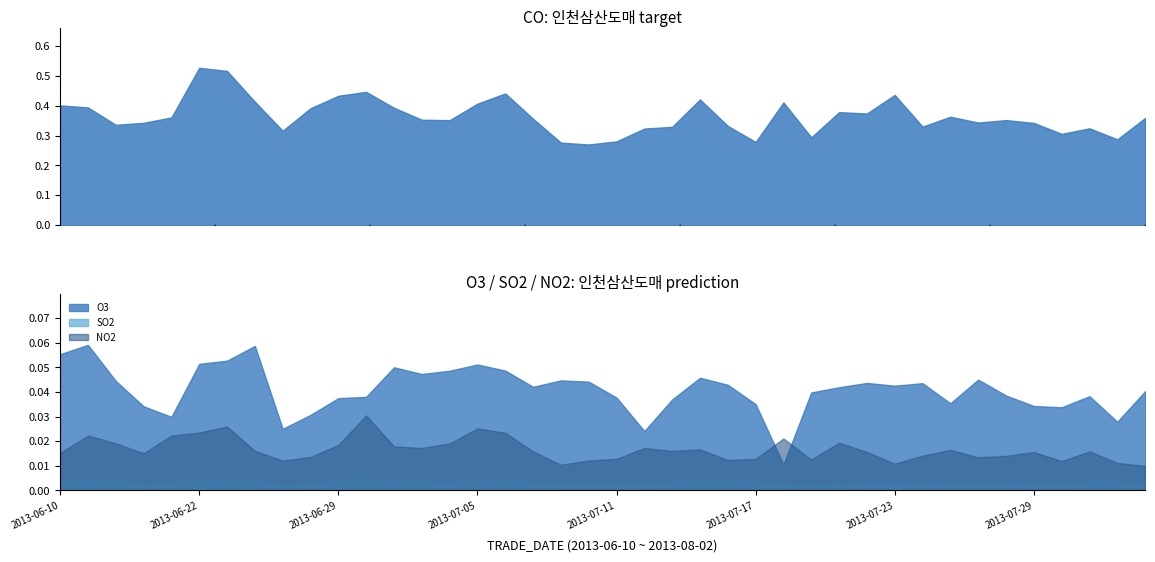

How many times do NO2 and O3 cross each other?

2